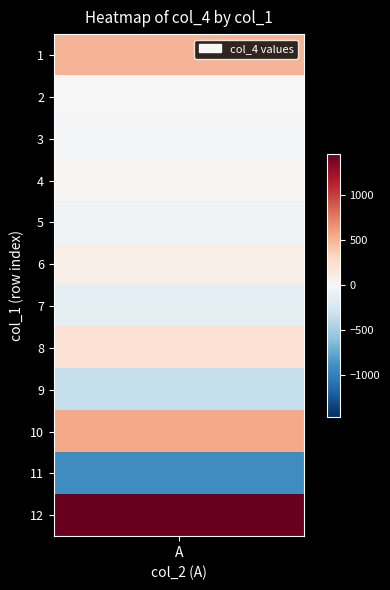

Reading left to right, list all the values displayed in this chart.

1=500	2=1	3=-16	4=33	5=-49	6=82	7=-131	8=213	9=-344	10=557	11=-901	12=1458